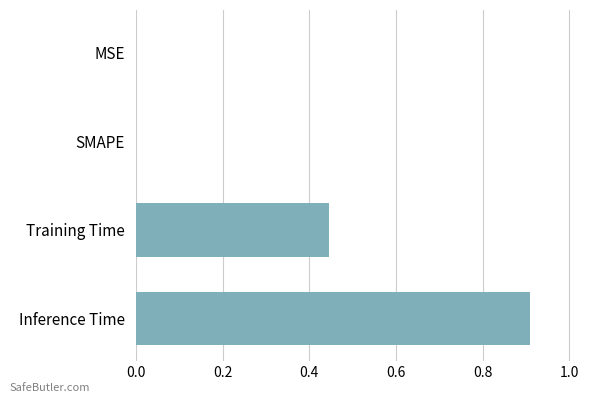

How many series are shown in this chart?

1